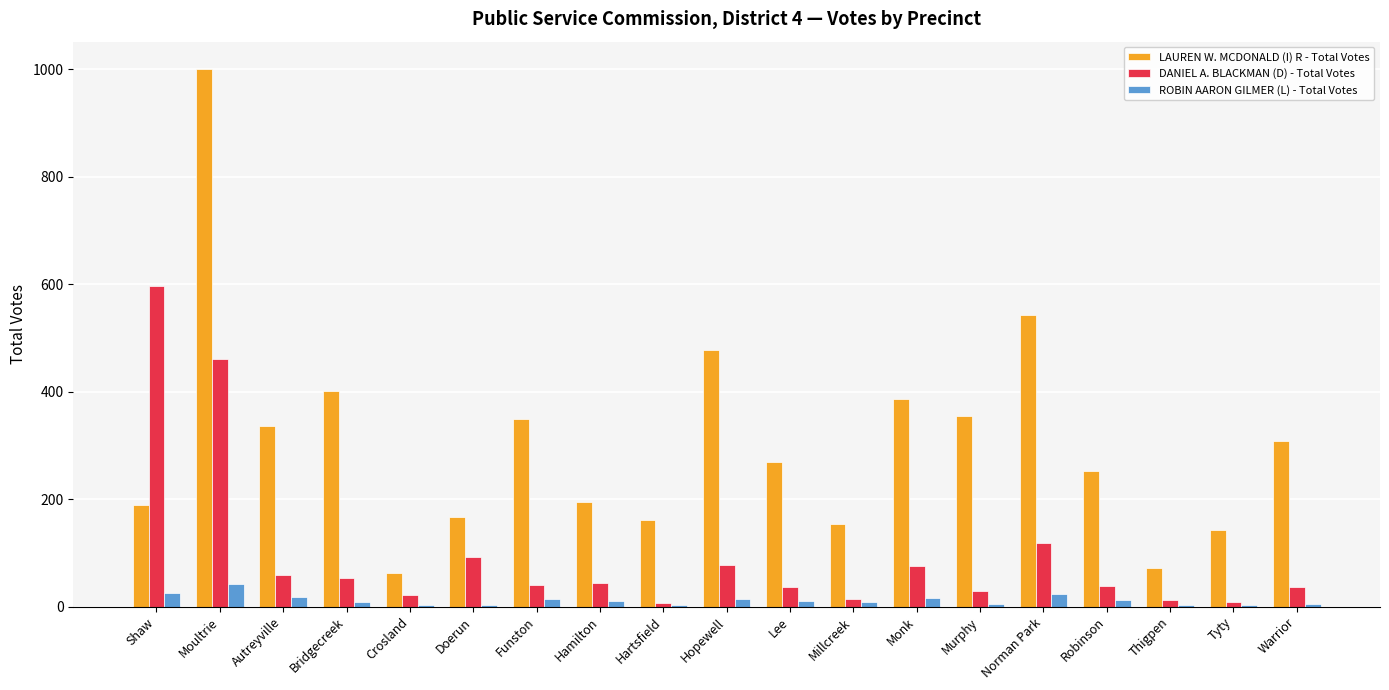

Read the DANIEL A. BLACKMAN (D) - Total Votes value at Norman Park.

118